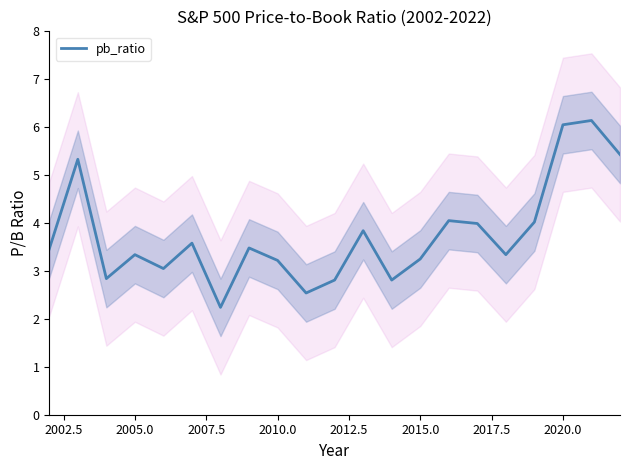

What is the smallest value displayed?

2.2